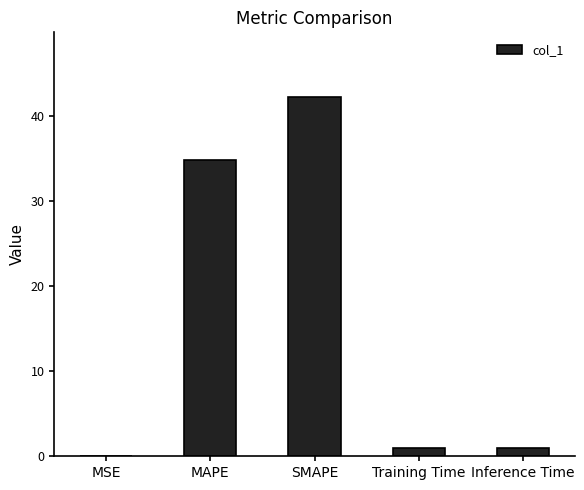

What is the sum of the values at Inference Time and SMAPE?

43.2